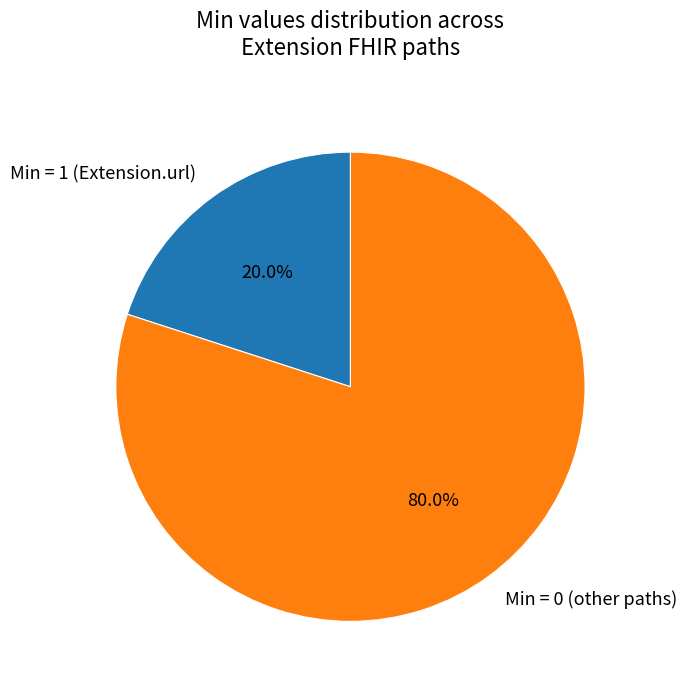

How many segments does this pie chart have?

2